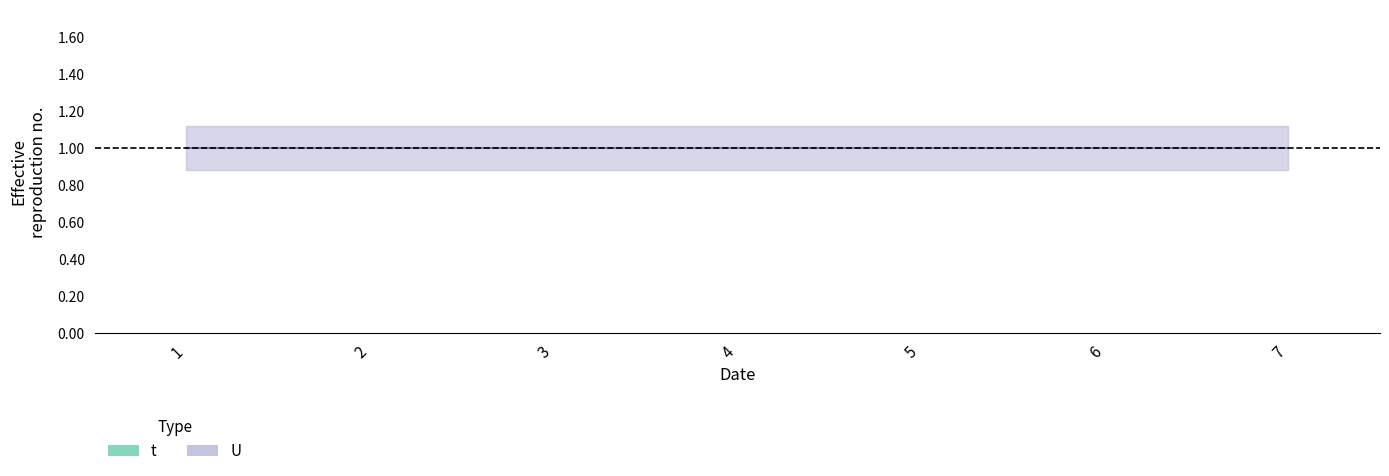

Which category has the highest value in the U series?

1